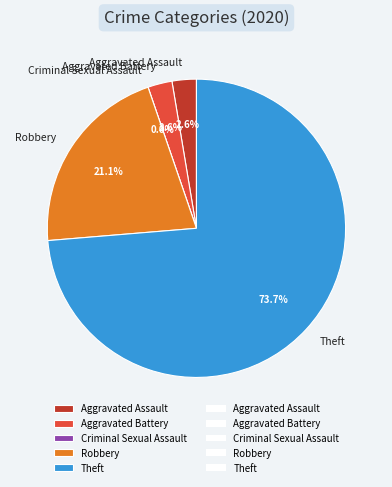

True or false: Criminal Sexual Assault accounts for 14% of the total.

False